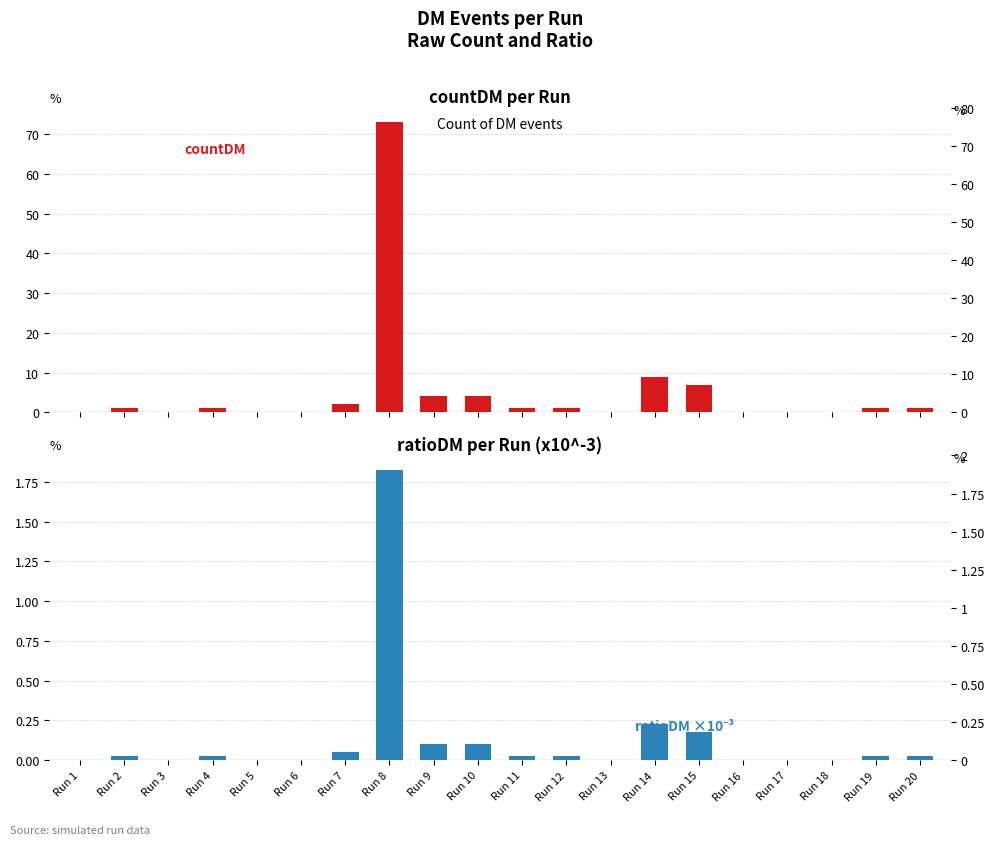

Which category has the highest value in the countDM series?

Run 8